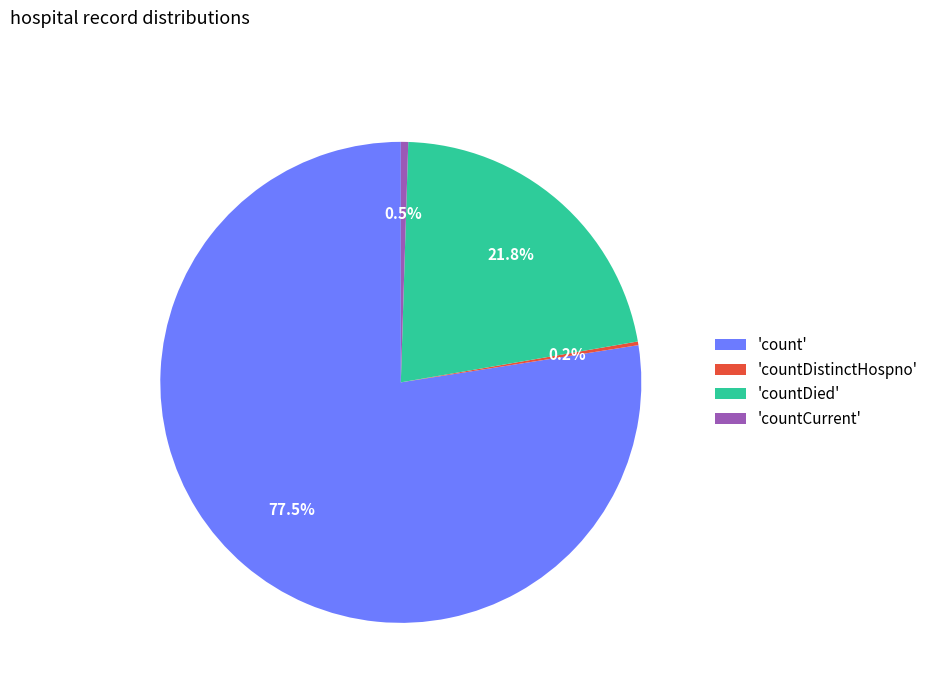

To the nearest percent, what is the average slice percentage?

25%